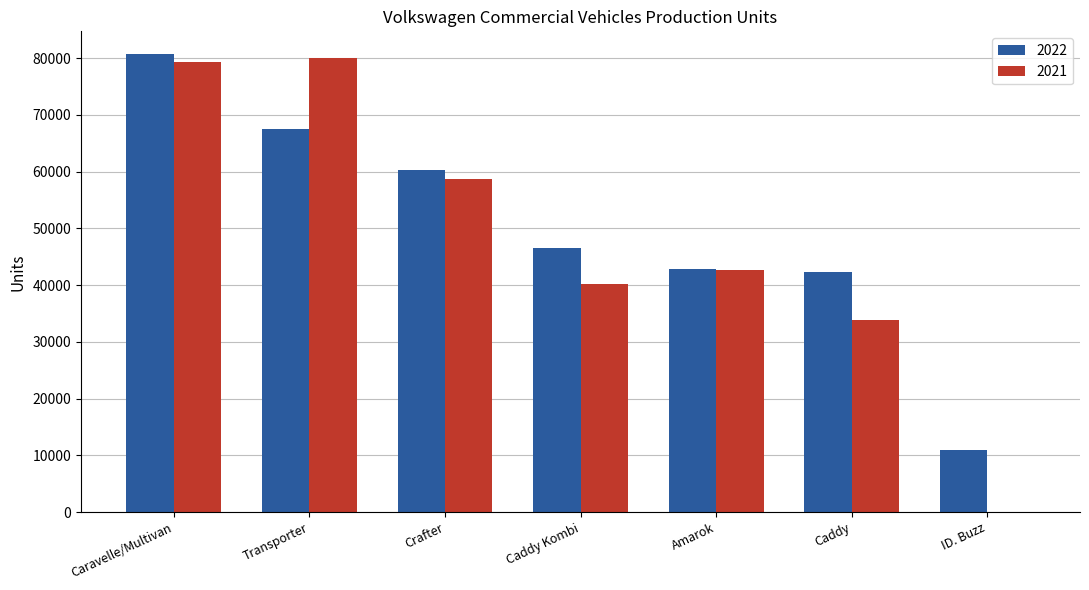

What is the maximum value for 2022?

80698